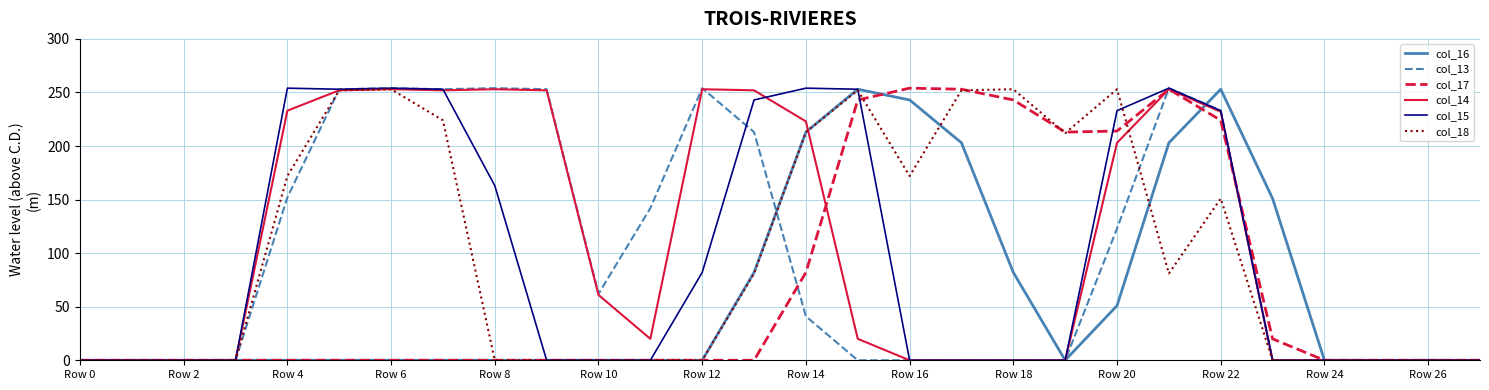

What is the highest value of the col_15 series?

254